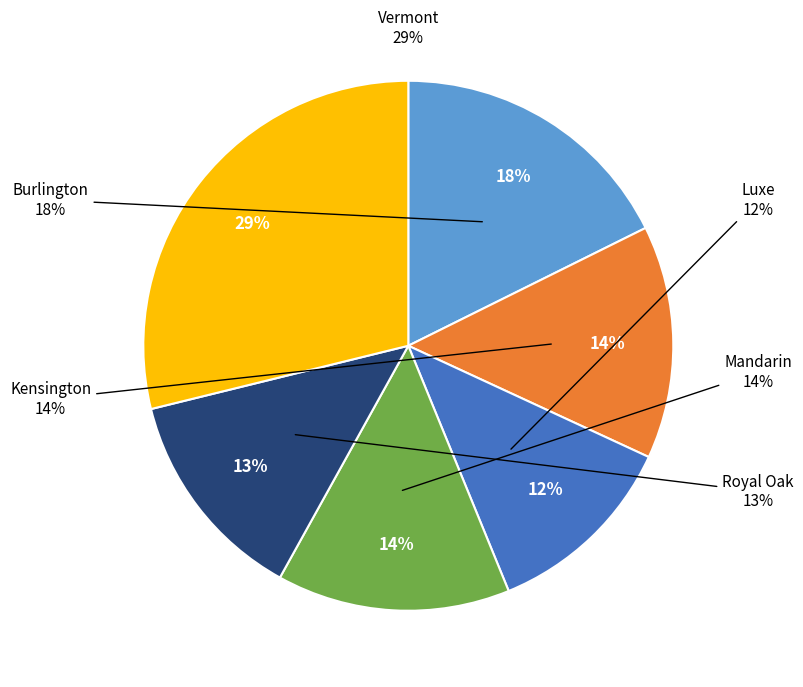

Is it true that Royal Oak is 20% of the pie?

False